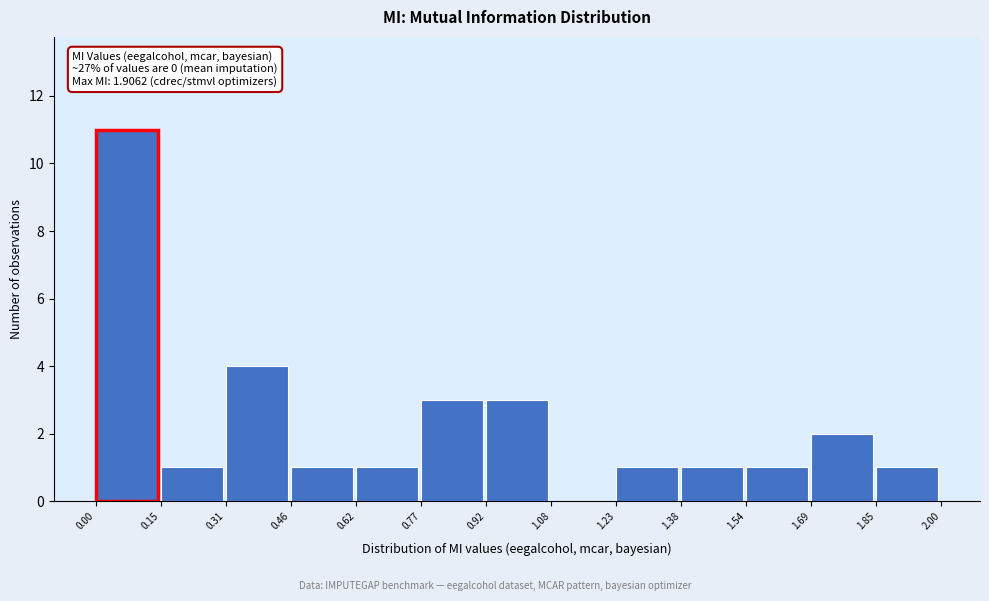

Which range on the x-axis has the tallest bar?

0.00 to 0.15